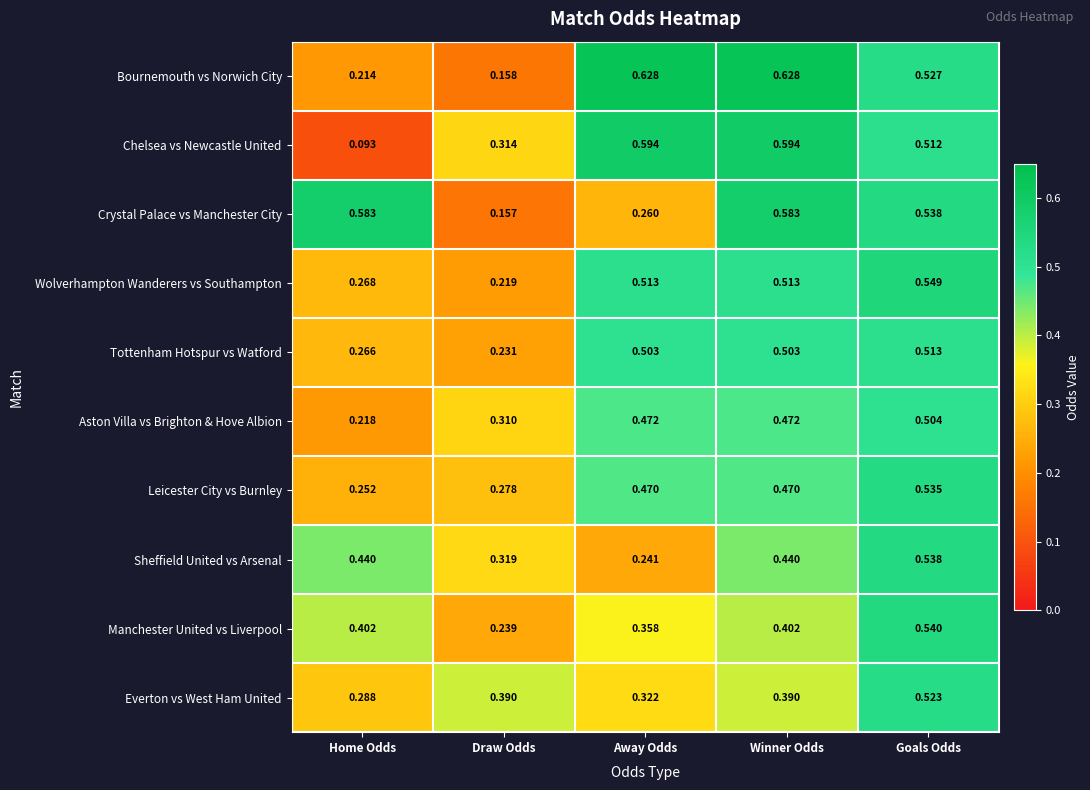

At how many categories does at least one series exceed 0?

5